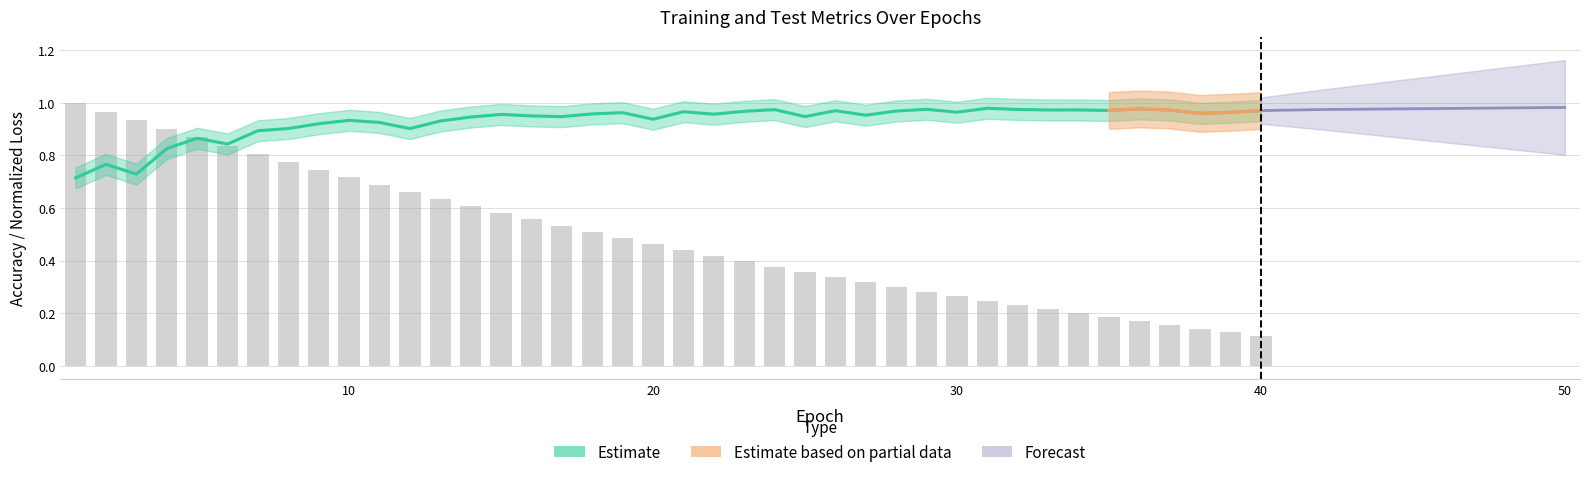

Reading left to right, transcribe all the data shown in this chart.

1.0	1.0	0.9	0.9	0.9	0.8	0.8	0.8	0.7	0.7	0.7	0.7	0.6	0.6	0.6	0.6	0.5	0.5	0.5	0.5	0.4	0.4	0.4	0.4	0.4	0.3	0.3	0.3	0.3	0.3	0.2	0.2	0.2	0.2	0.2	0.2	0.2	0.1	0.1	0.1